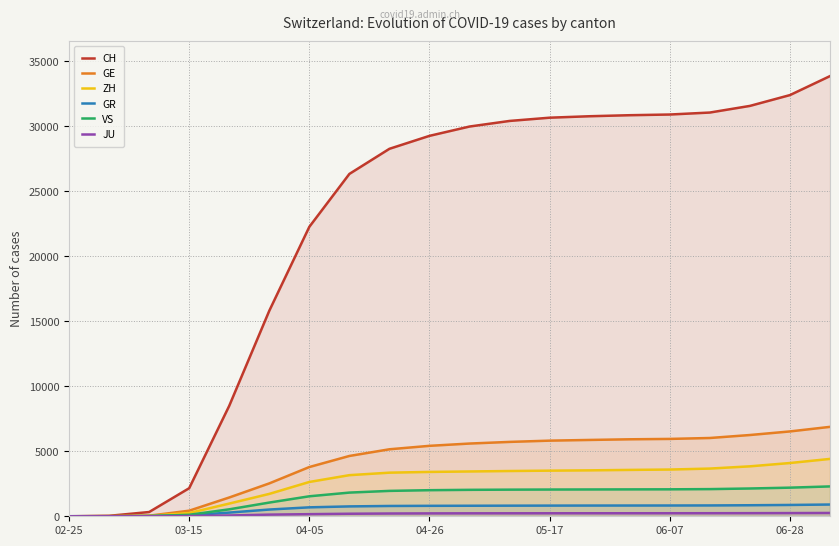

Which series has the largest range (max minus min)?

CH